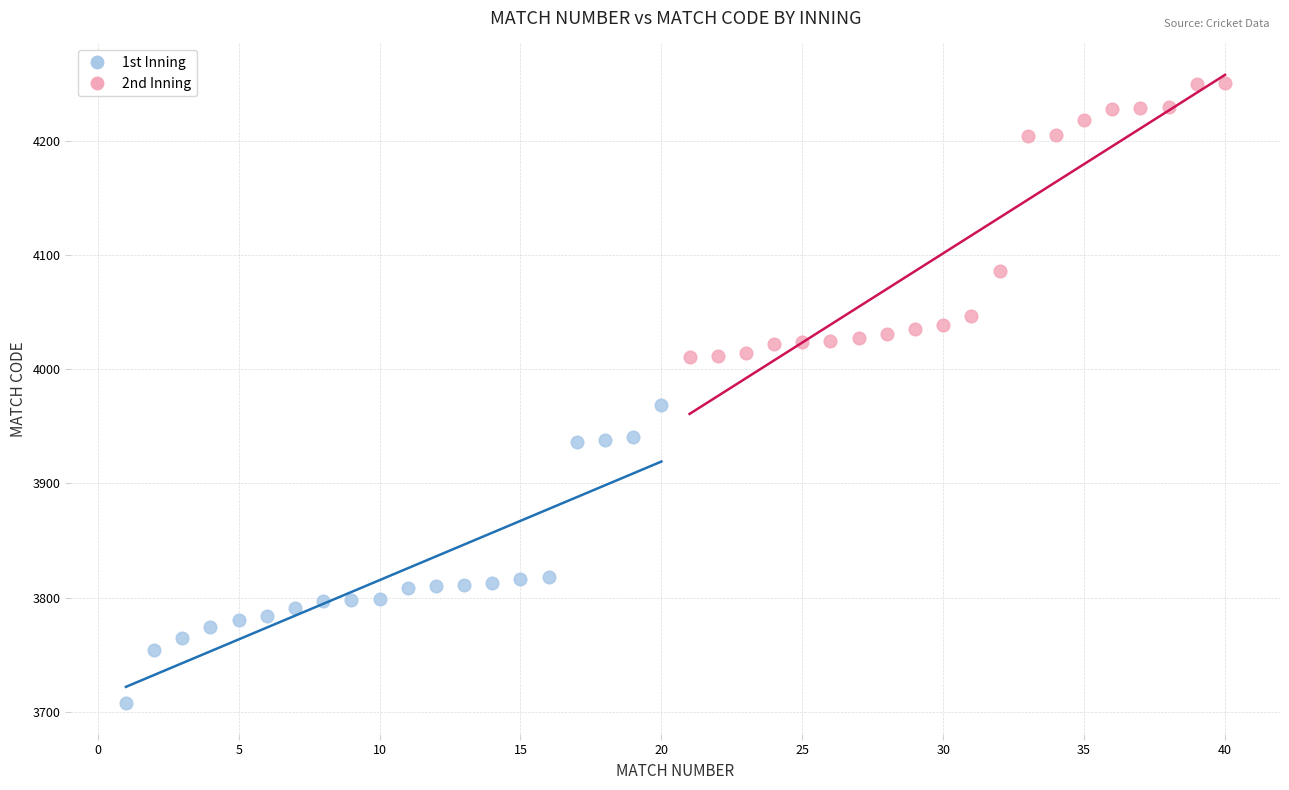

Which series reaches the maximum Y coordinate?

2nd Inning